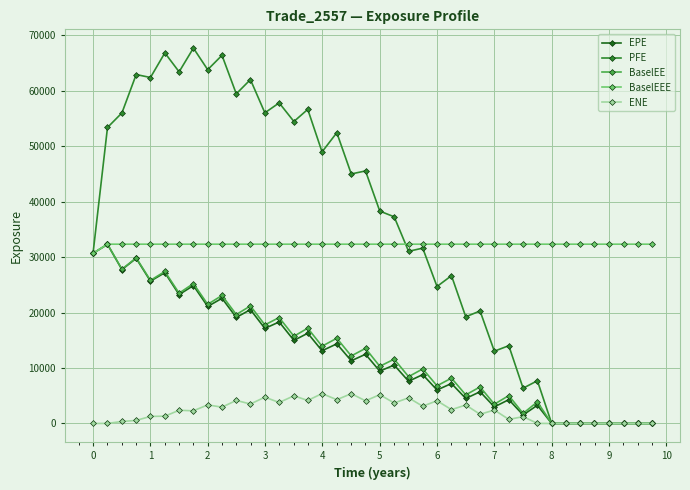

What is the value of the EPE point at the 3rd from the left?

27744.8